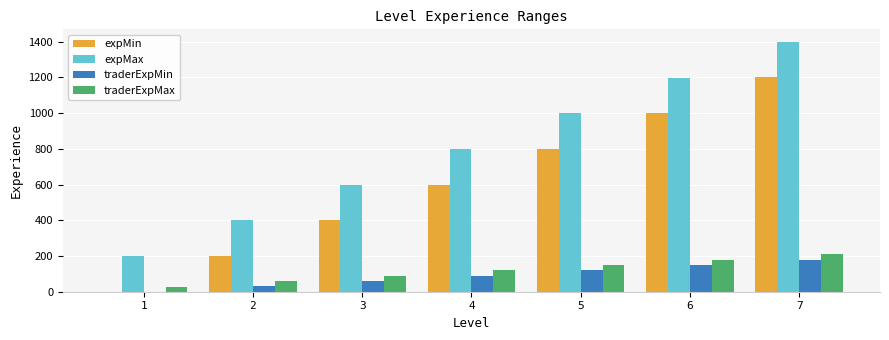

Reading left to right, list all the values displayed in this chart.

expMin: 0	200	400	600	800	1000	1200
expMax: 199	399	599	799	999	1199	1399
traderExpMin: 1	30	60	90	120	150	180
traderExpMax: 29	59	89	119	149	179	209